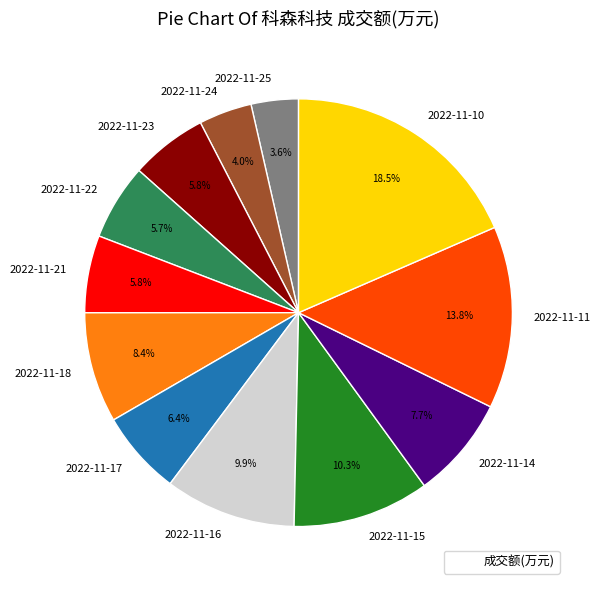

Count the number of slices in the pie.

12